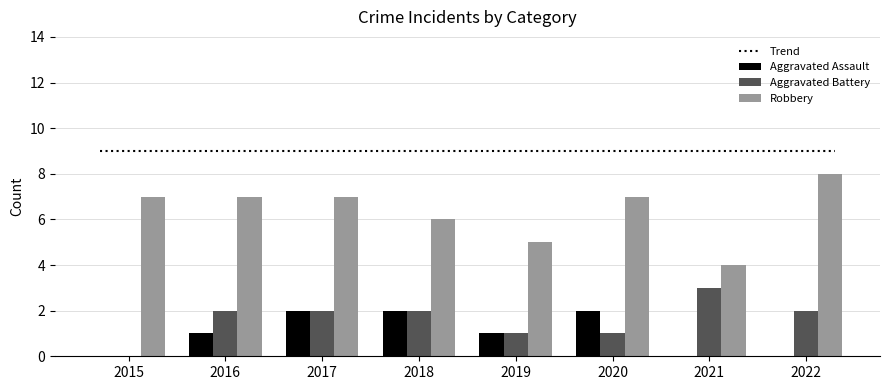

What is the sum of all Aggravated Assault values?

8